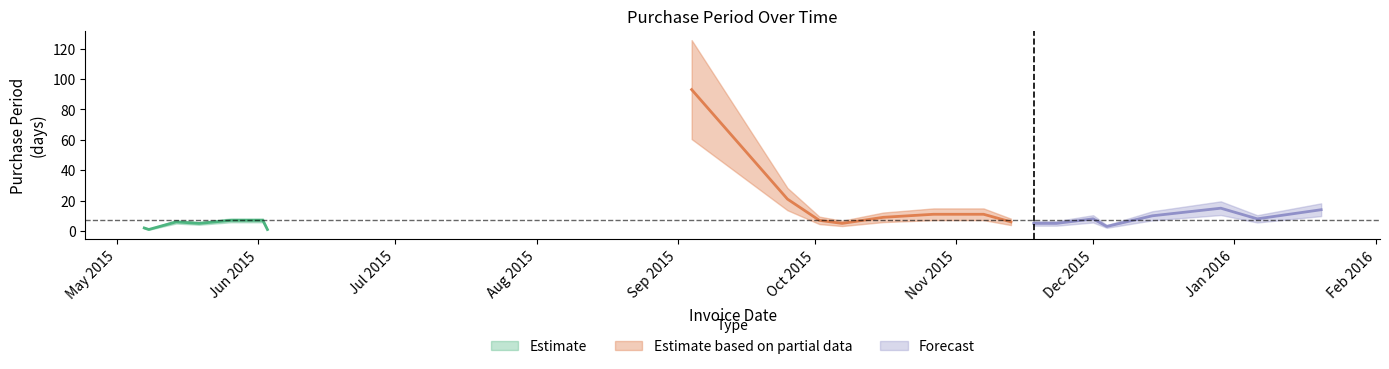

Reading right to left, what are all the values shown in this chart?

2016-01-20=14	2016-01-06=8	2015-12-29=15	2015-12-14=10	2015-12-04=3	2015-12-01=8	2015-11-23=5	2015-11-18=5	2015-11-13=6	2015-11-07=11	2015-10-27=11	2015-10-16=9	2015-10-07=5	2015-10-02=7	2015-09-25=21	2015-09-04=93	2015-06-03=1	2015-06-02=7	2015-05-26=7	2015-05-19=5	2015-05-14=6	2015-05-08=1	2015-05-07=2